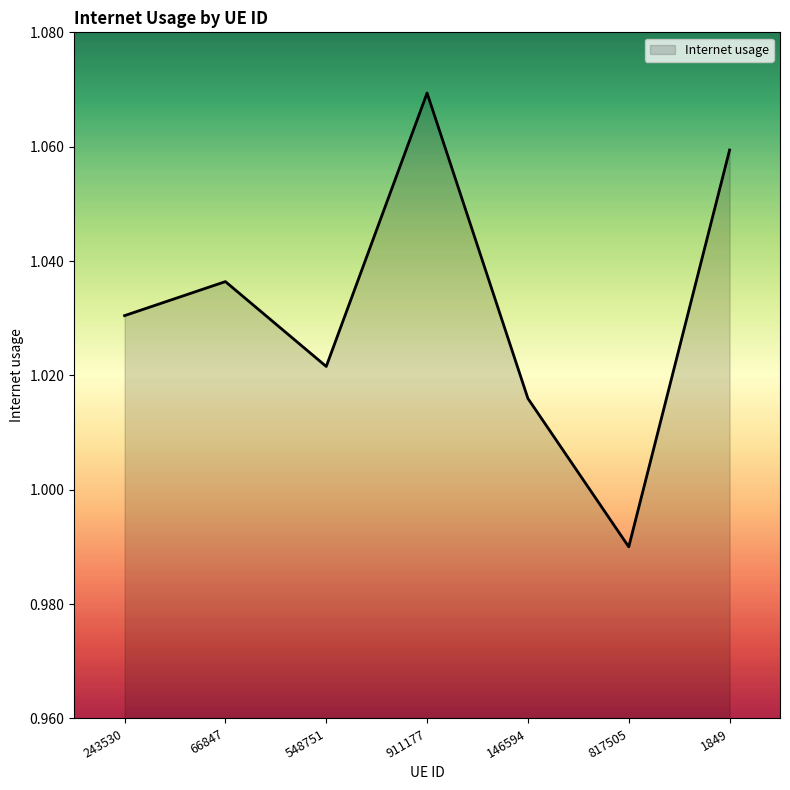

Where does the data first go above 1?

243530